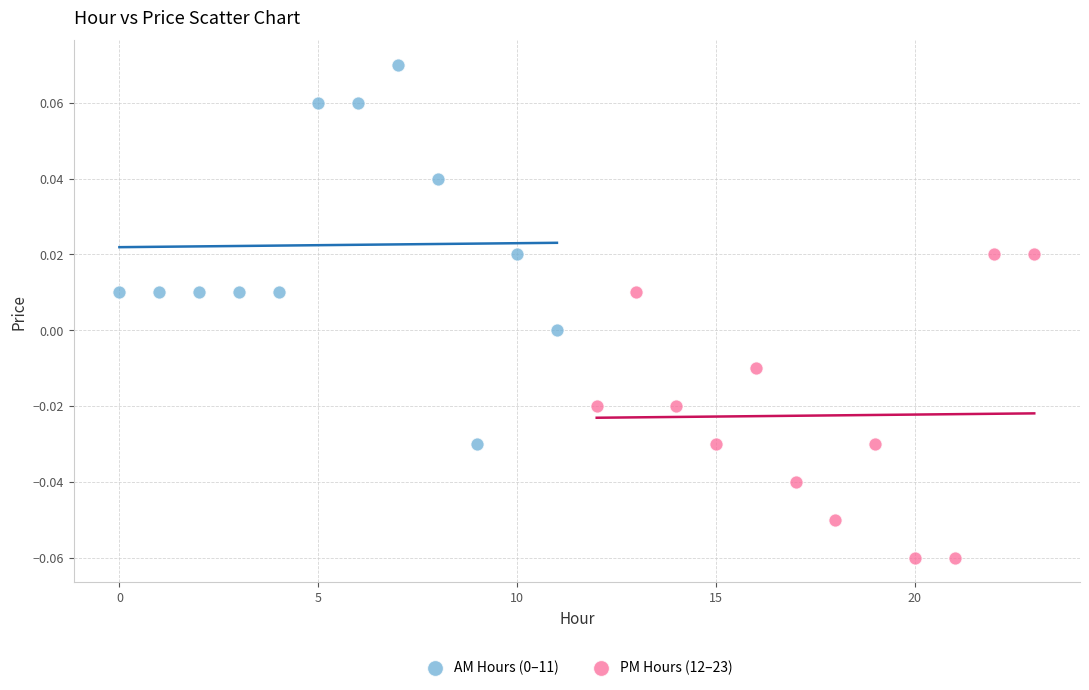

Which series reaches the minimum Y coordinate?

PM Hours (12–23)